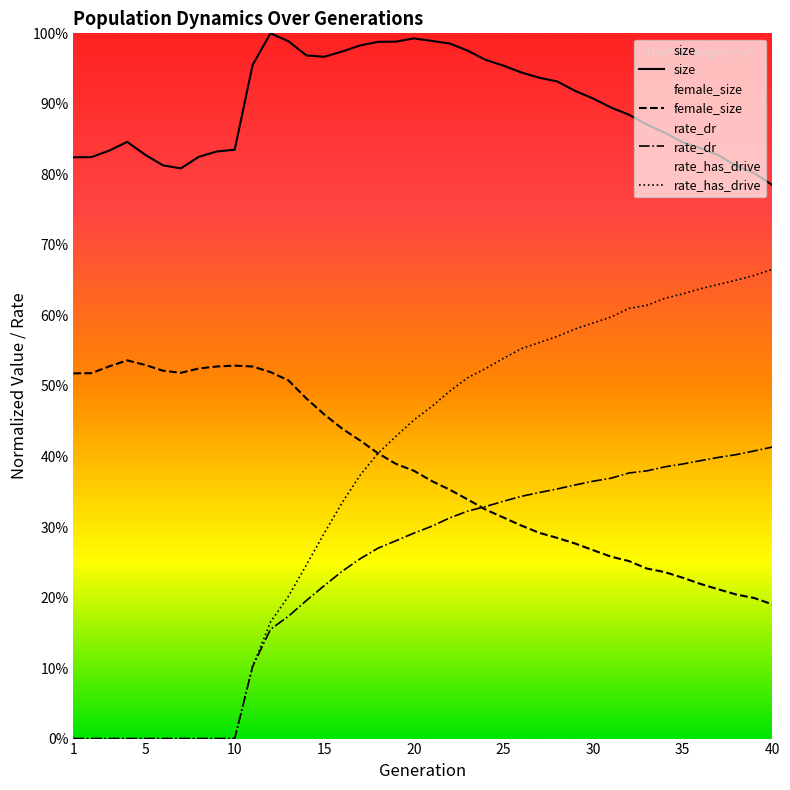

Reading right to left, what are all the values shown in this chart?

size: 0.8	0.8	0.8	0.8	0.8	0.8	0.9	0.9	0.9	0.9	0.9	0.9	0.9	0.9	0.9	1.0	1.0	1.0	1.0	1.0	1.0	1.0	1.0	1.0	1.0	1.0	1.0	1.0	1.0	1.0	0.8	0.8	0.8	0.8	0.8	0.8	0.8	0.8	0.8	0.8
female_size: 0.2	0.2	0.2	0.2	0.2	0.2	0.2	0.2	0.3	0.3	0.3	0.3	0.3	0.3	0.3	0.3	0.3	0.3	0.4	0.4	0.4	0.4	0.4	0.4	0.4	0.5	0.5	0.5	0.5	0.5	0.5	0.5	0.5	0.5	0.5	0.5	0.5	0.5	0.5	0.5
rate_dr: 0.4	0.4	0.4	0.4	0.4	0.4	0.4	0.4	0.4	0.4	0.4	0.4	0.4	0.3	0.3	0.3	0.3	0.3	0.3	0.3	0.3	0.3	0.3	0.3	0.2	0.2	0.2	0.2	0.2	0.1	0.0	0.0	0.0	0.0	0.0	0.0	0.0	0.0	0.0	0.0
rate_has_drive: 0.7	0.7	0.7	0.6	0.6	0.6	0.6	0.6	0.6	0.6	0.6	0.6	0.6	0.6	0.6	0.5	0.5	0.5	0.5	0.5	0.5	0.4	0.4	0.4	0.3	0.3	0.2	0.2	0.2	0.1	0.0	0.0	0.0	0.0	0.0	0.0	0.0	0.0	0.0	0.0